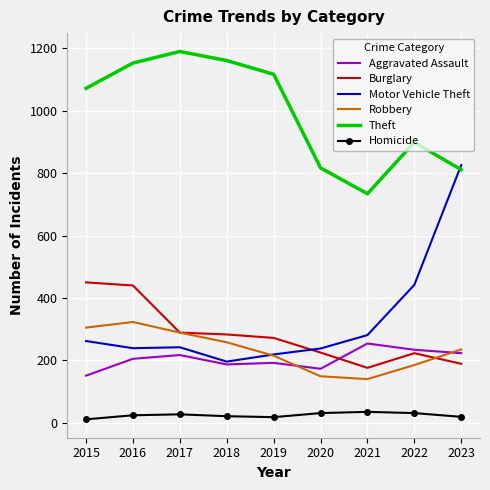

What is the difference between the Burglary values at 2023 and 2016?

251